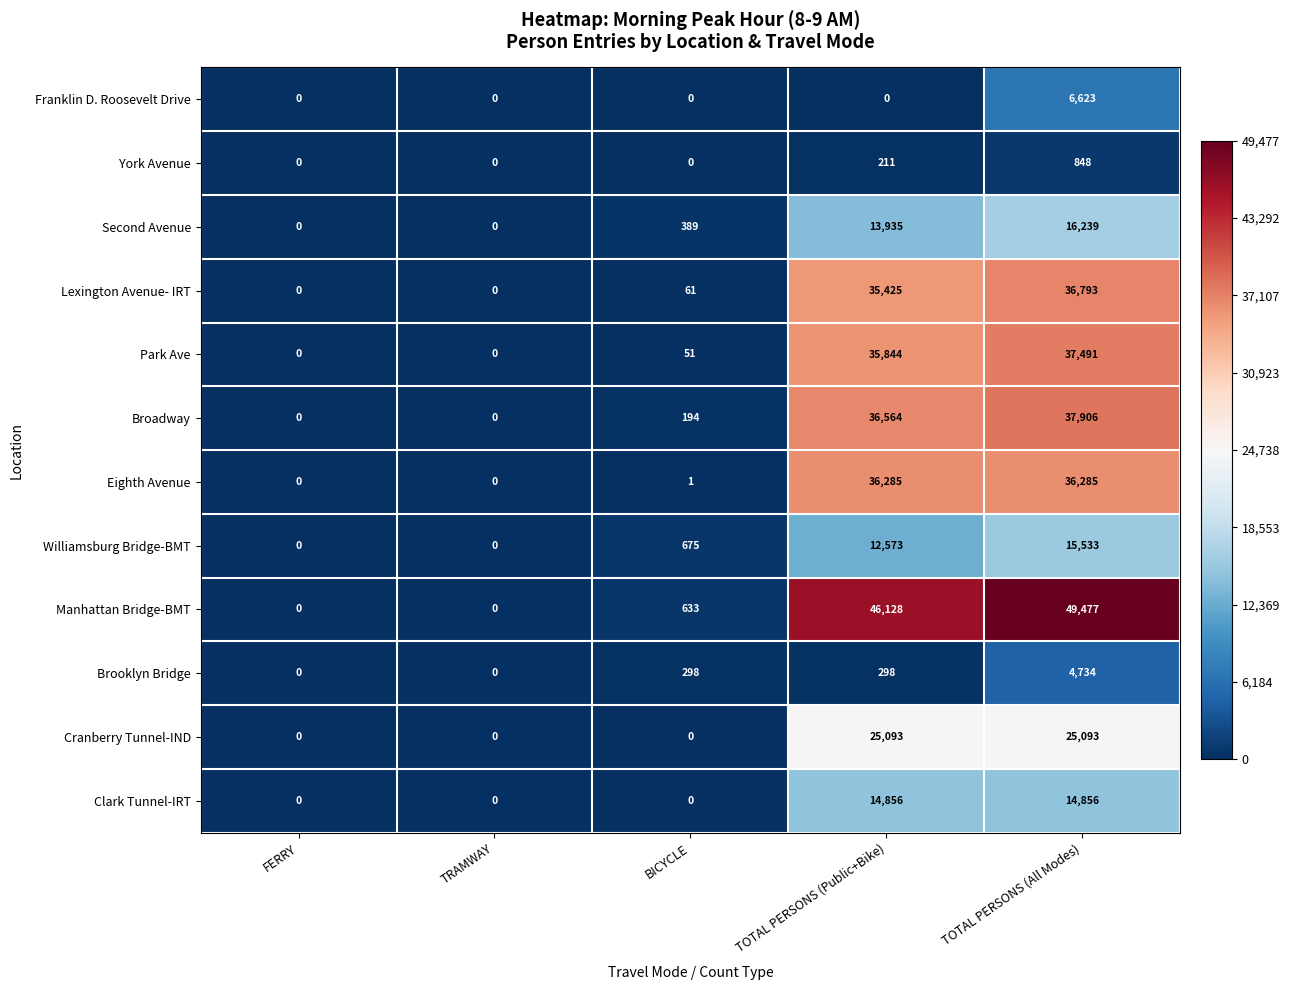

Which series has the largest range (max minus min)?

Manhattan Bridge-BMT